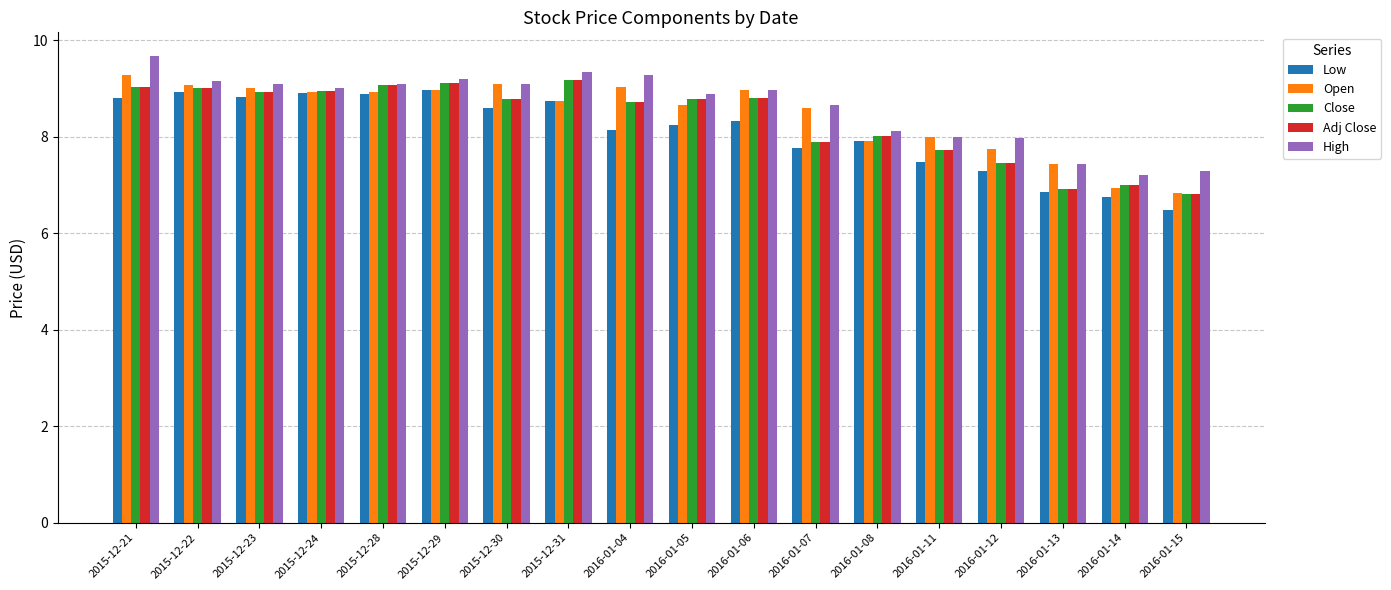

What is the spread (max minus min) of values at 2016-01-15?

0.8